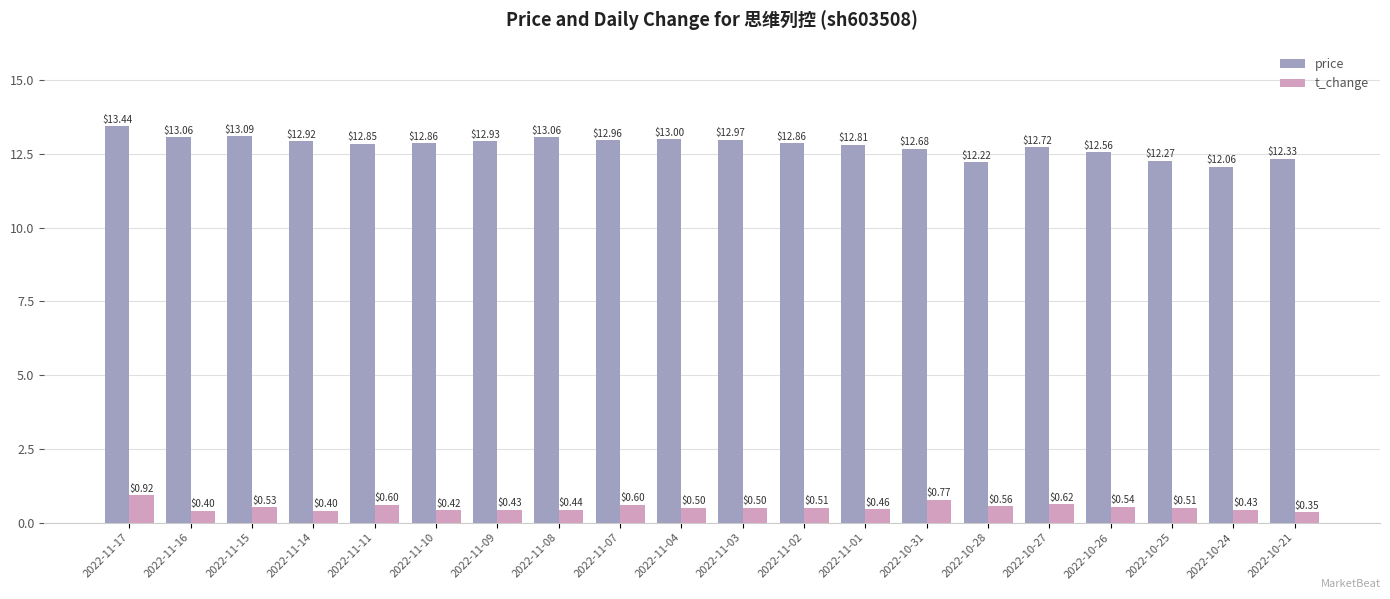

What is the difference between the highest and lowest values at 2022-11-04?

12.5